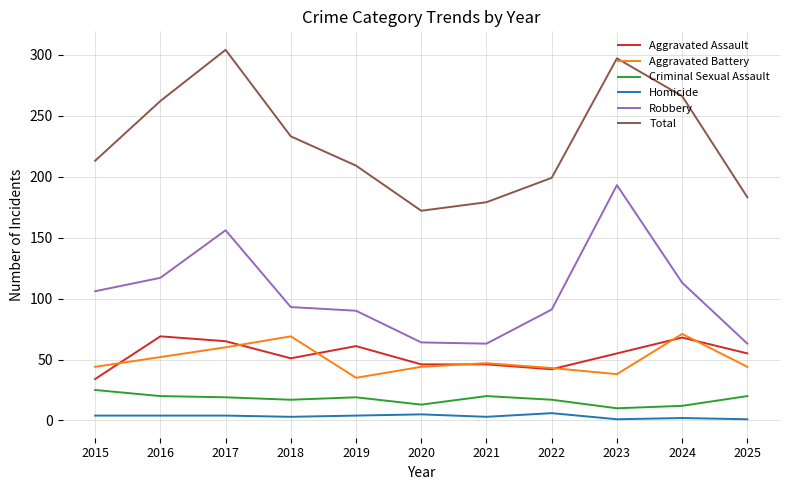

What is the greatest value displayed?

304